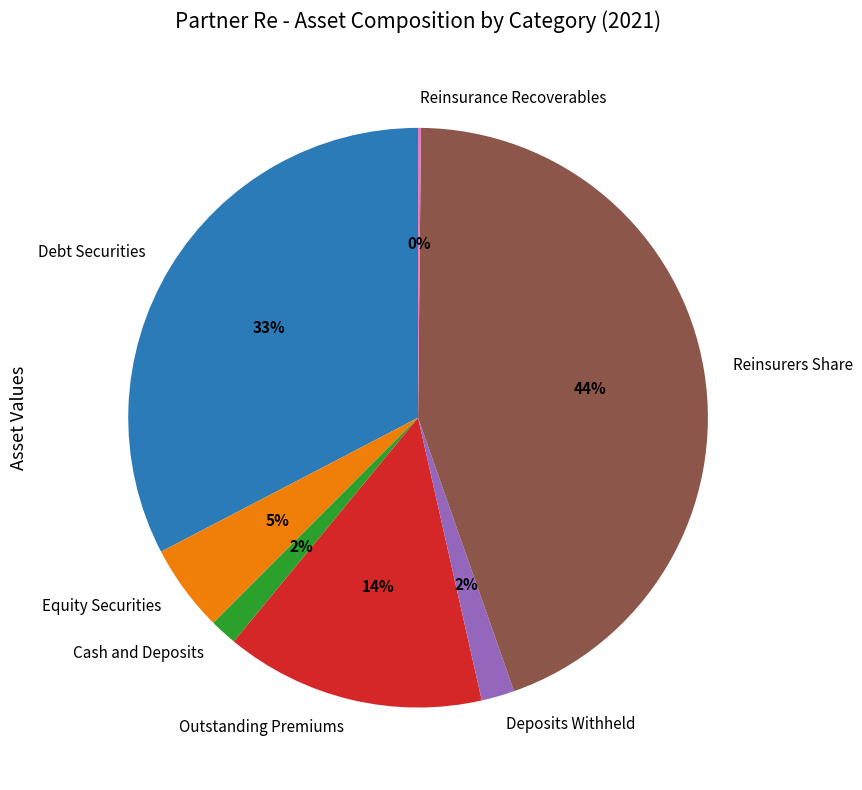

To the nearest percent, what is the combined percentage of Reinsurers Share and Deposits Withheld?

46%